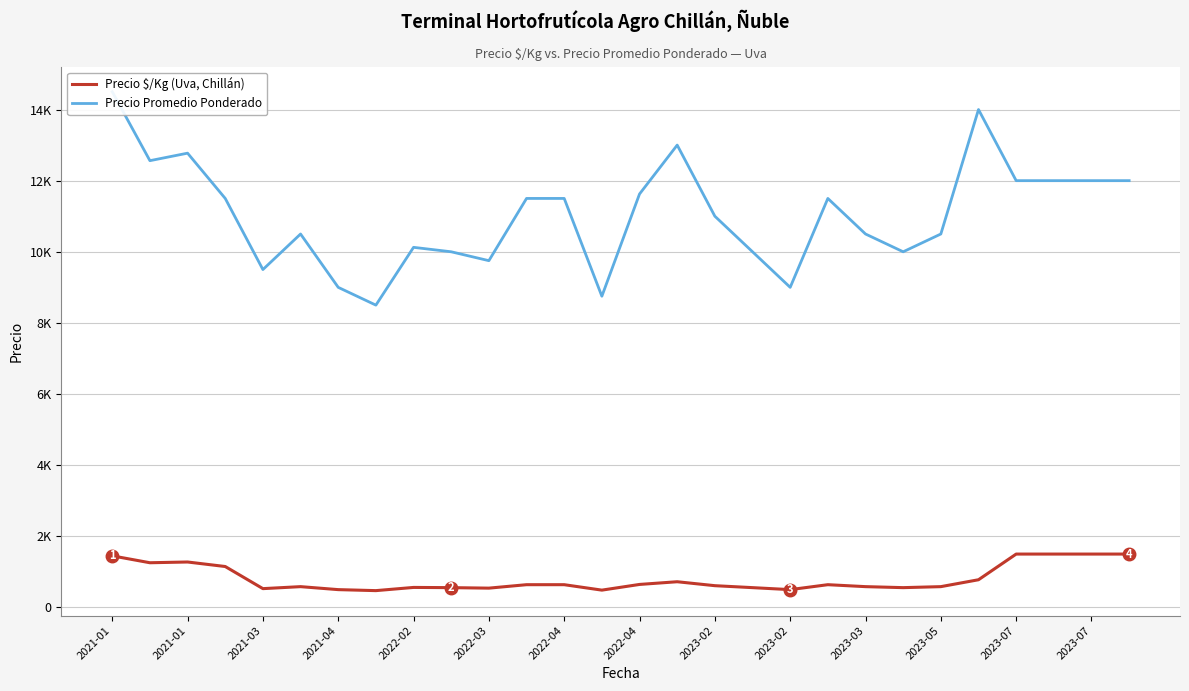

How many lines are shown in the chart?

2